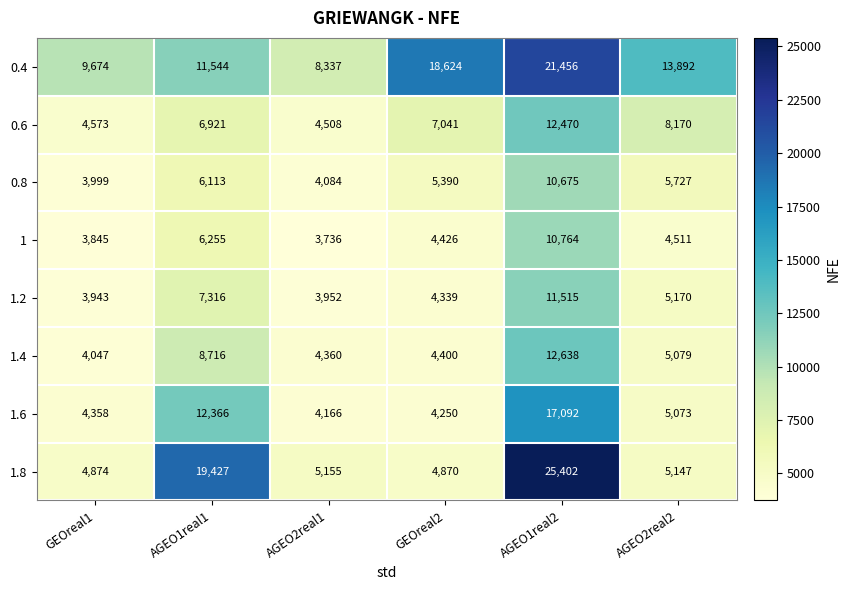

Rank the categories by 0.8 value from highest to lowest.

AGEO1real2, AGEO1real1, AGEO2real2, GEOreal2, AGEO2real1, GEOreal1